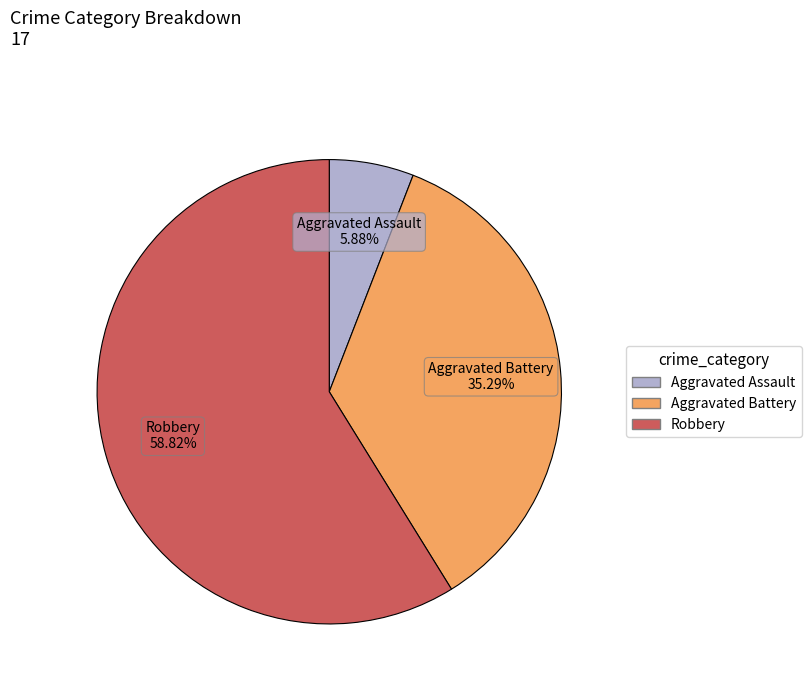

Does any single category account for the majority?

Yes